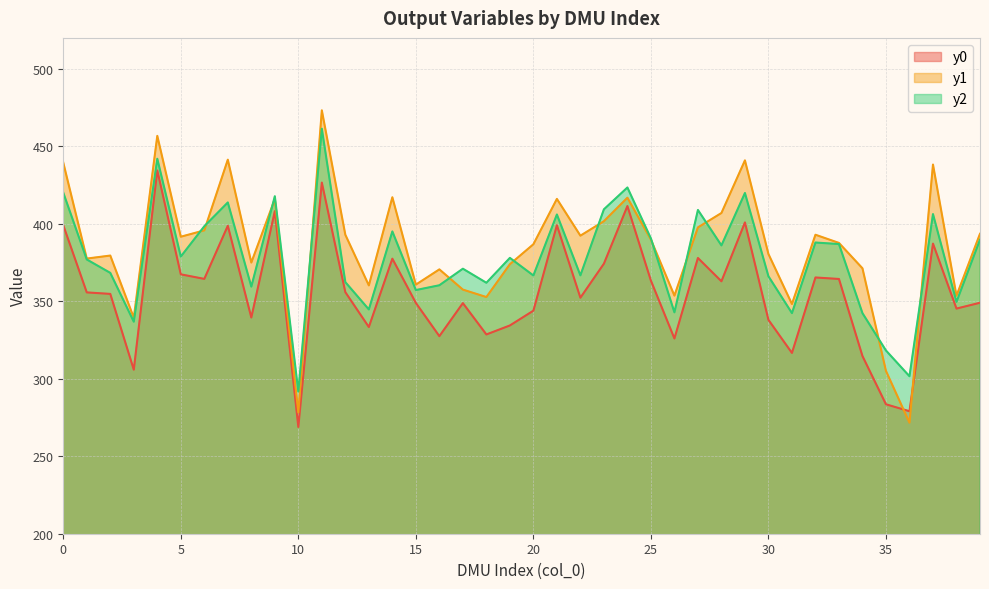

Which series changed the most between 23 and 25?

y2